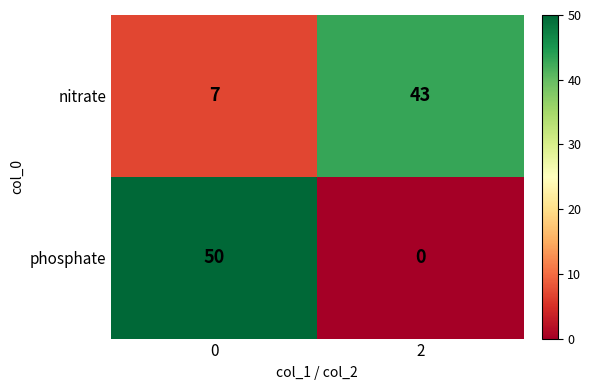

Which series has the largest range (max minus min)?

phosphate